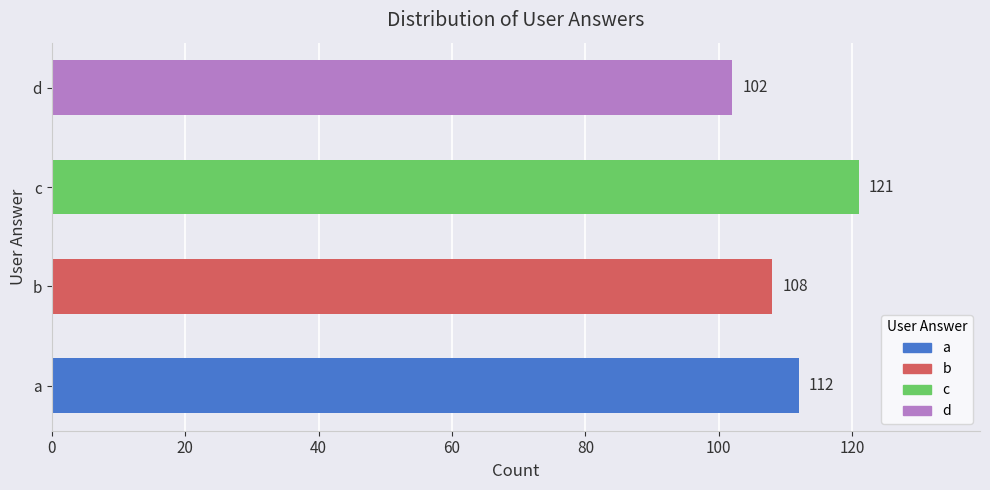

True or false: the data shows 102 at d.

True